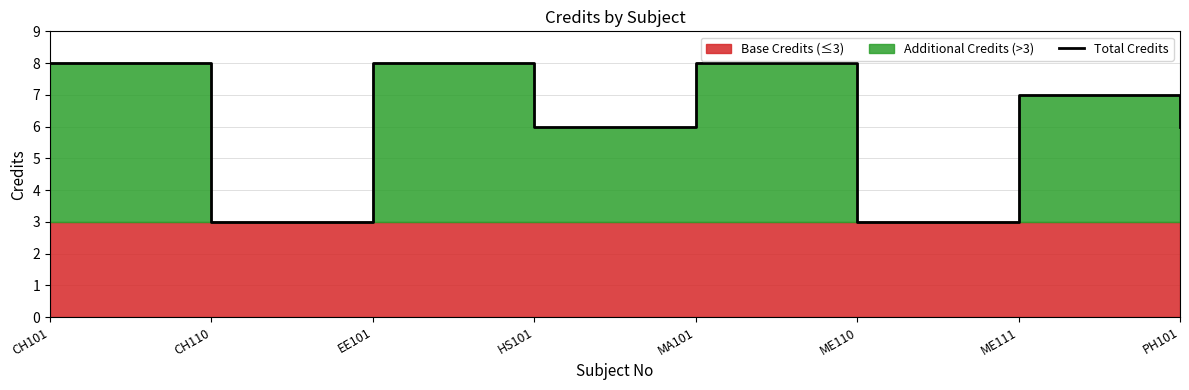

Does the chart display data point markers on the line(s)?

No